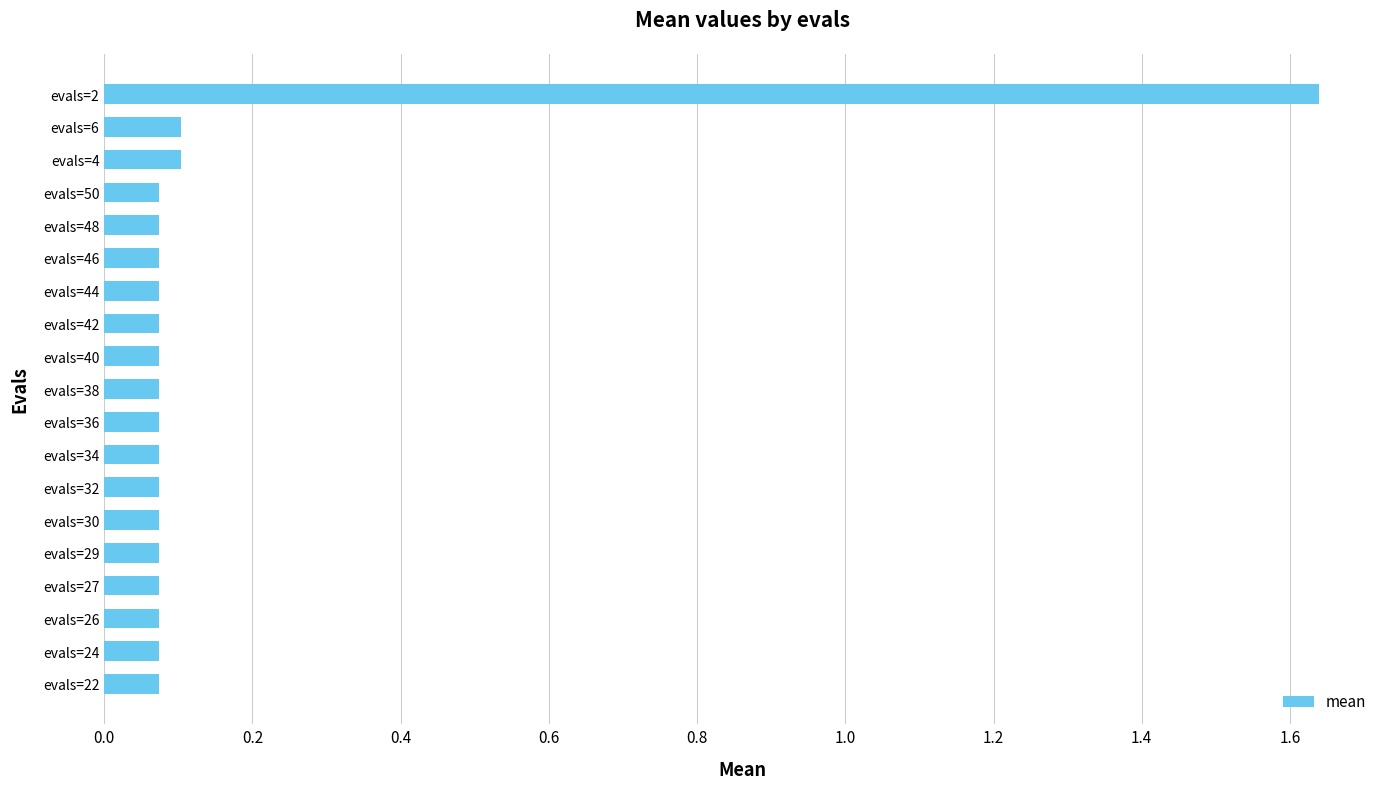

What is the sum of all values?

3.0